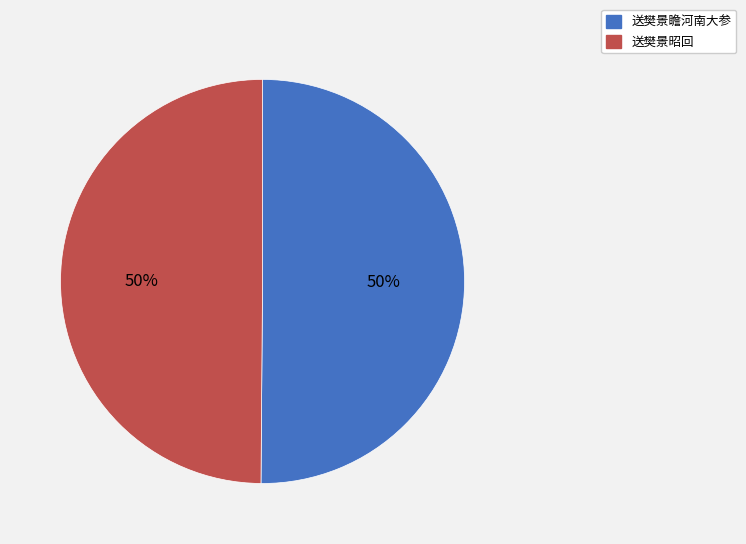

Combined, do 送樊景瞻河南大参 and 送樊景昭回 account for over 50%?

Yes